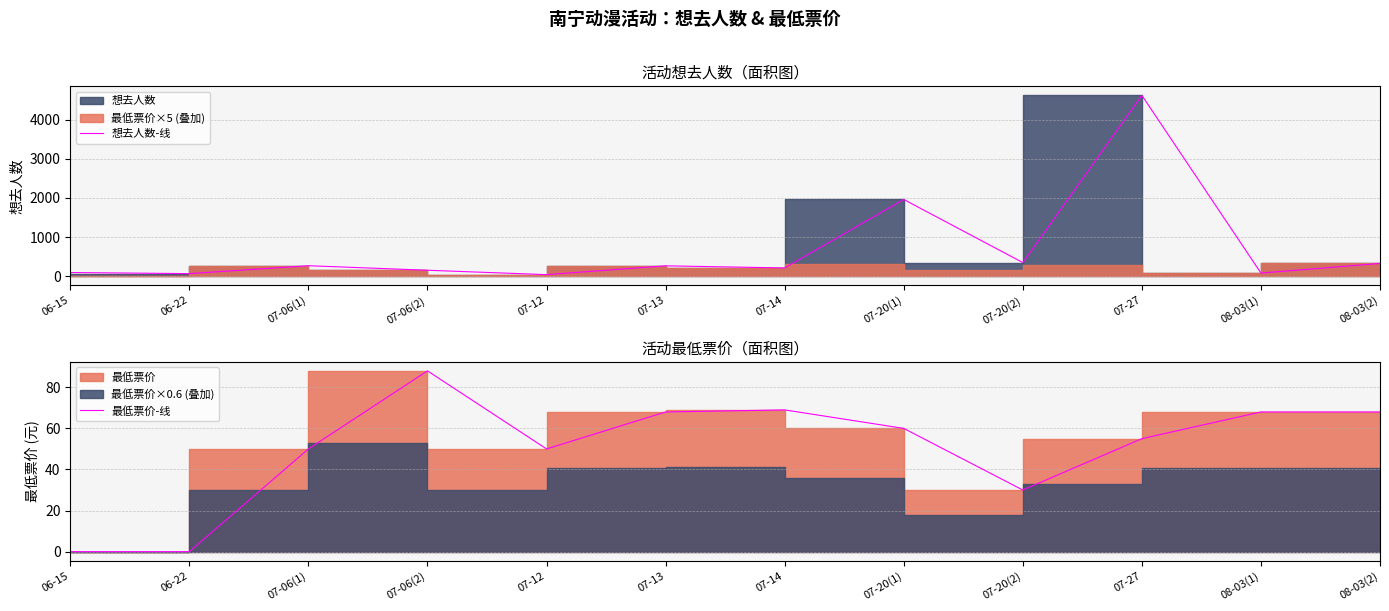

At which label does 最低票价-线 first exceed 60?

07-06(2)